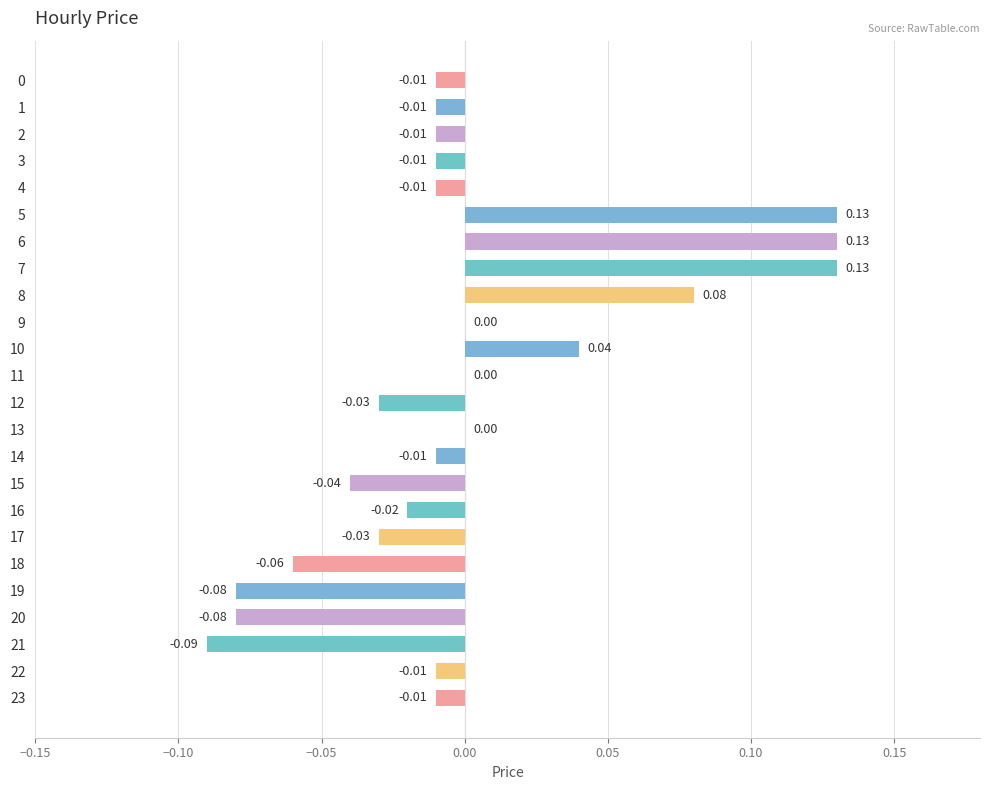

Which has a higher value, 18 or 16?

16